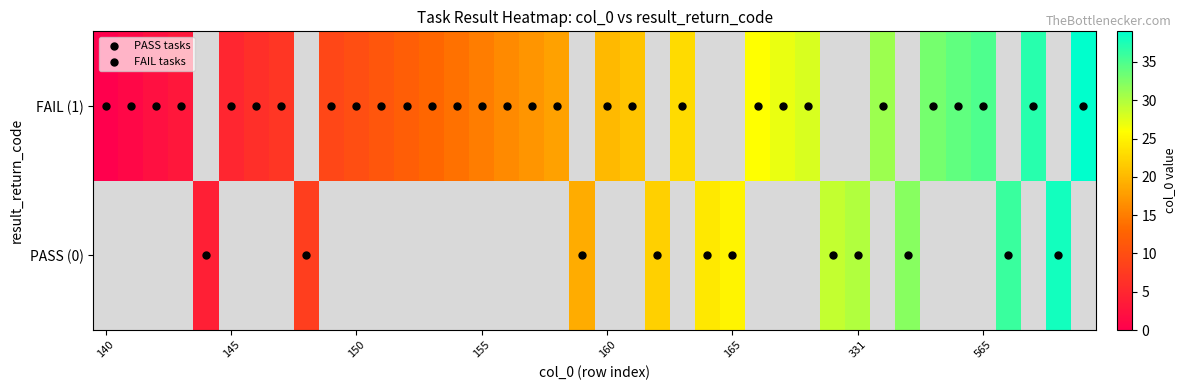

Reading left to right, extract all data points from this chart.

0	1	2	3	4	5	6	7	8	9	10	11	12	13	14	15	16	17	18	19	20	21	22	23	24	25	26	27	28	29	30	31	32	33	34	35	36	37	38	39